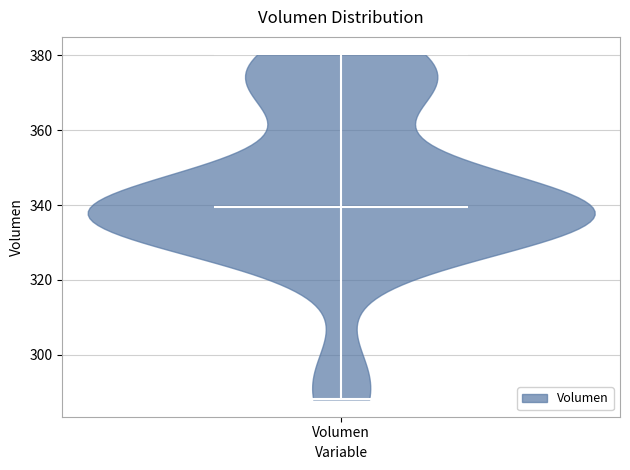

Read this violin plot against the y-axis: where its median line is, and the lowest and highest points the violin reaches. The values are not printed on the chart, so give them approximately, as read against the axis.

median line 340, lowest point 288, highest point 380